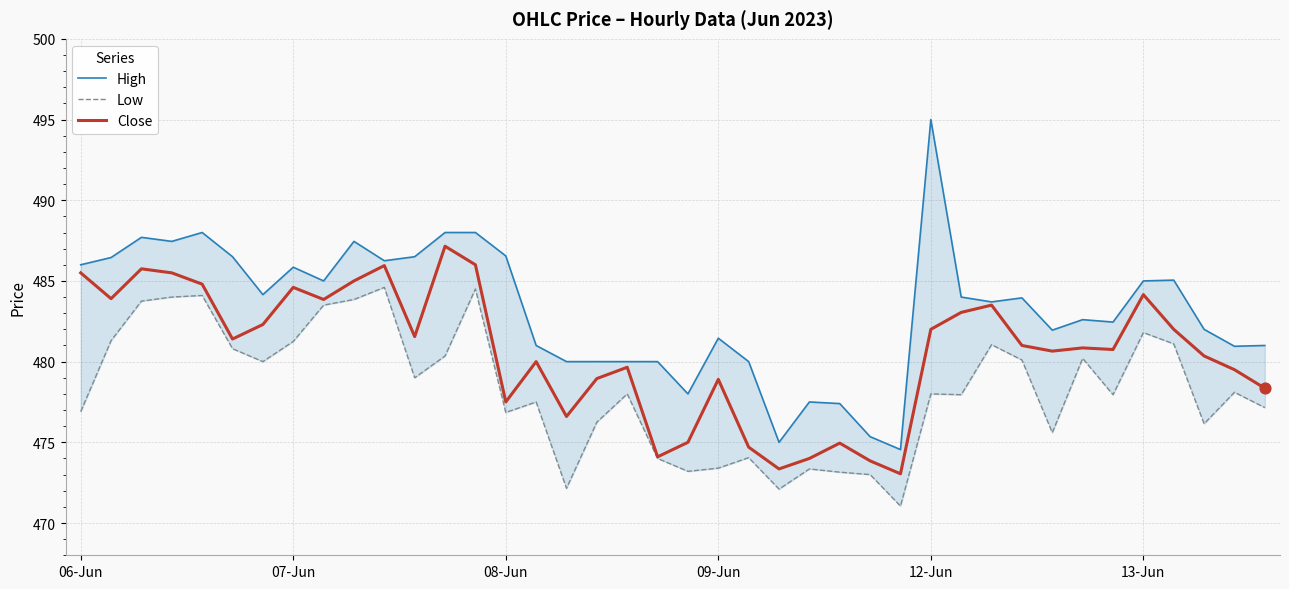

At which category is the sum across all series the highest?

13